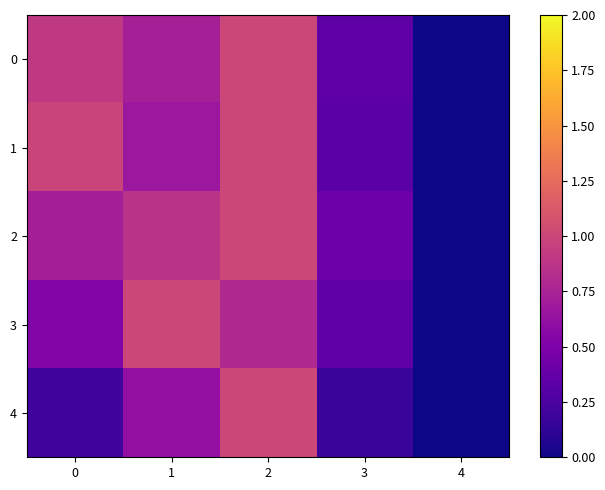

Reading left to right, list all the values displayed in this chart.

0: 0=0.9	1=0.7	2=1.0	3=0.3	4=0.0
1: 0=1.0	1=0.7	2=1.0	3=0.3	4=0.0
2: 0=0.7	1=0.9	2=1.0	3=0.4	4=0.0
3: 0=0.5	1=1.0	2=0.8	3=0.3	4=0.0
4: 0=0.2	1=0.6	2=1.0	3=0.2	4=0.0